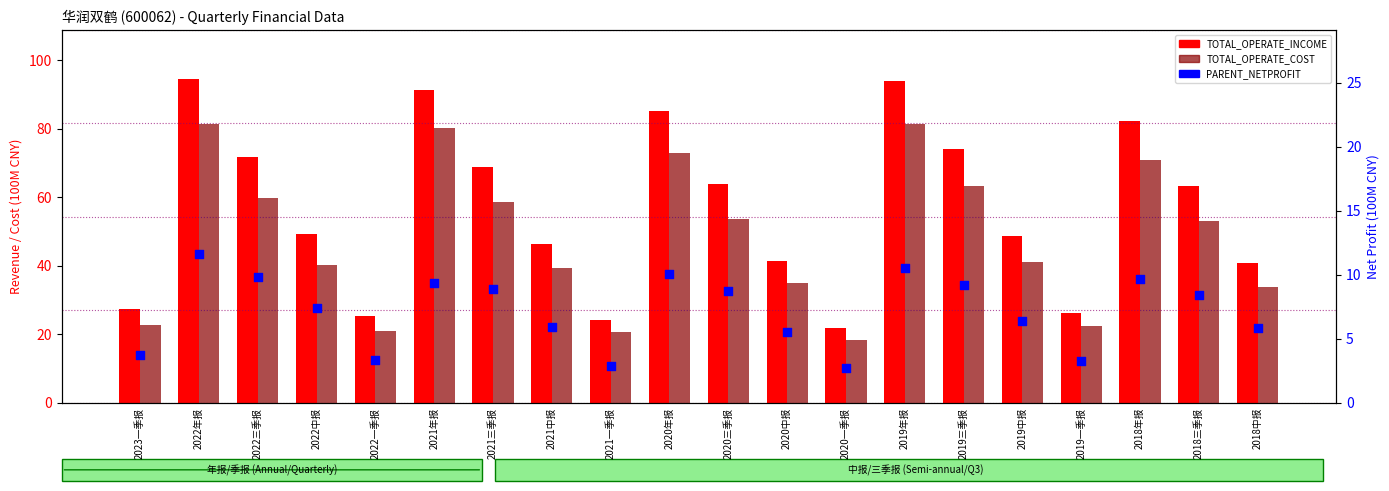

What are all the series names shown in the legend?

TOTAL_OPERATE_INCOME, TOTAL_OPERATE_COST, PARENT_NETPROFIT